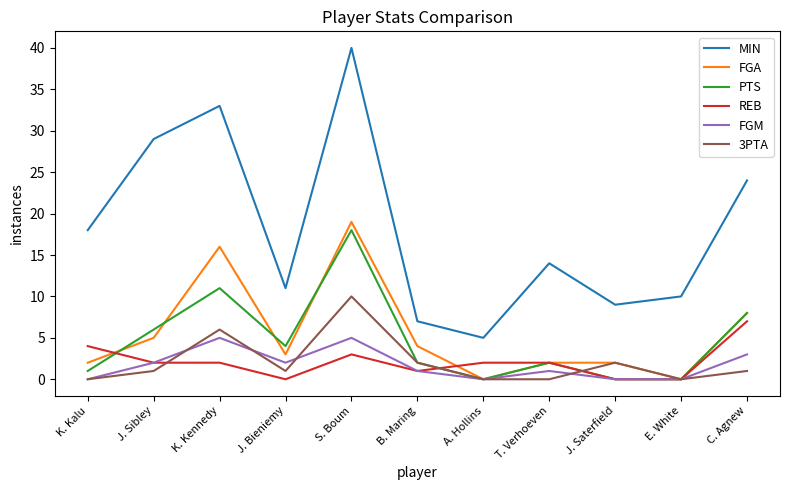

What is the total value across all series at C. Agnew?

51